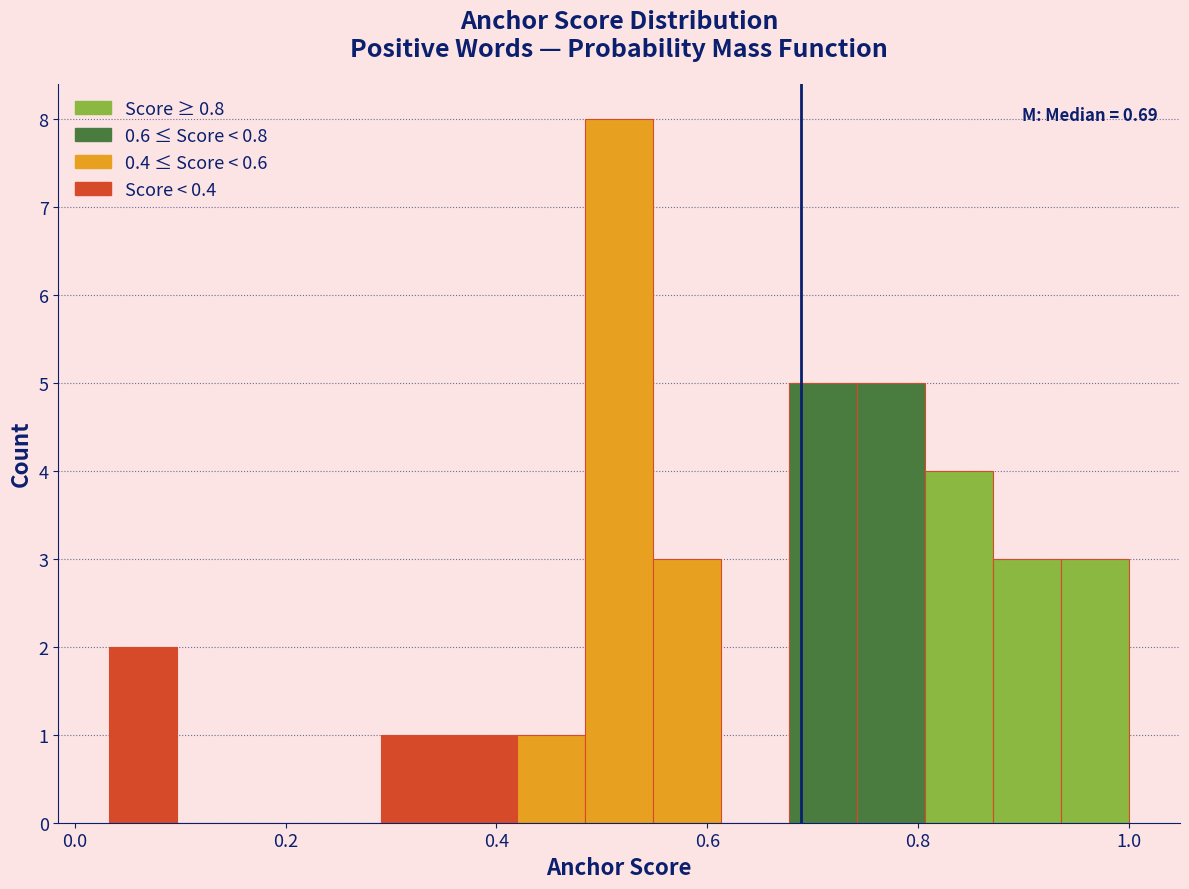

Read against the x-axis, roughly where is the centre of the tallest bar?

0.52